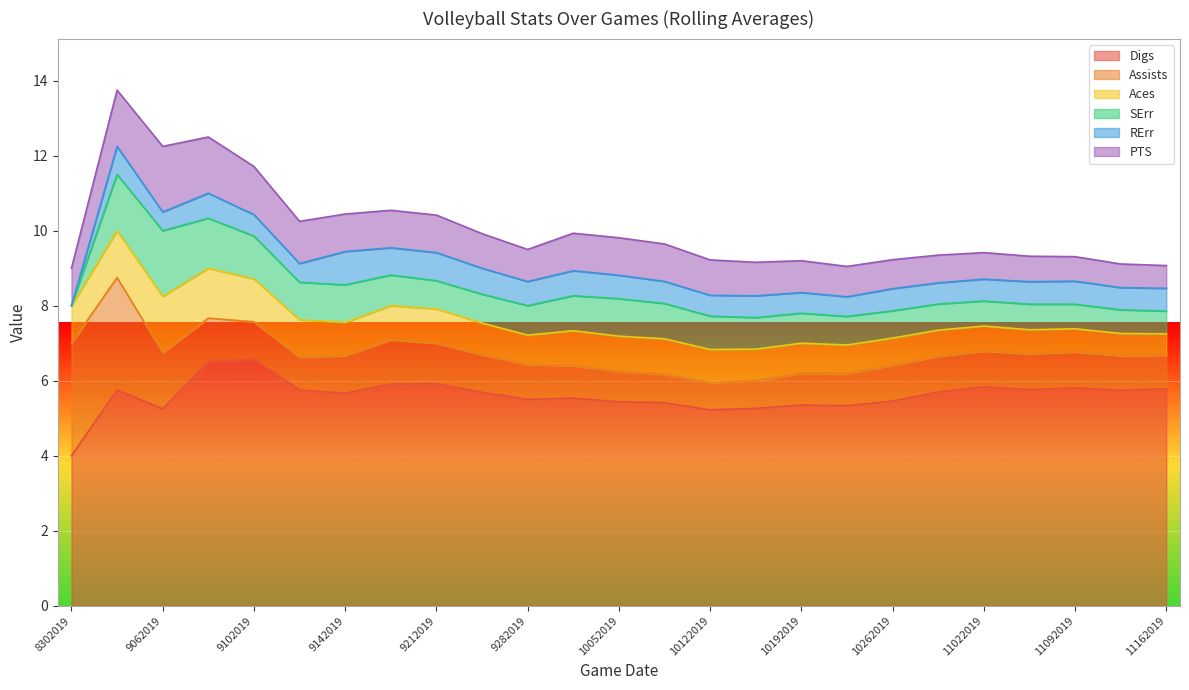

Which has a higher value, 11022019 or 9062019?

11022019